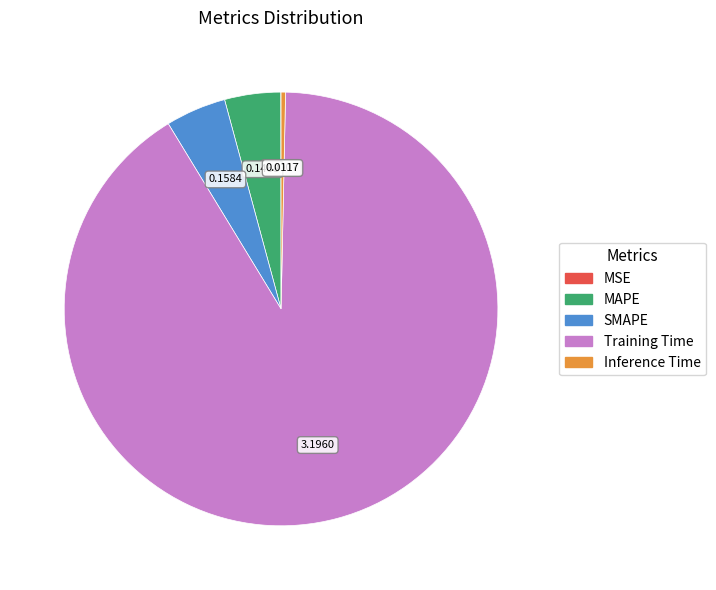

Does any single category account for the majority?

Yes